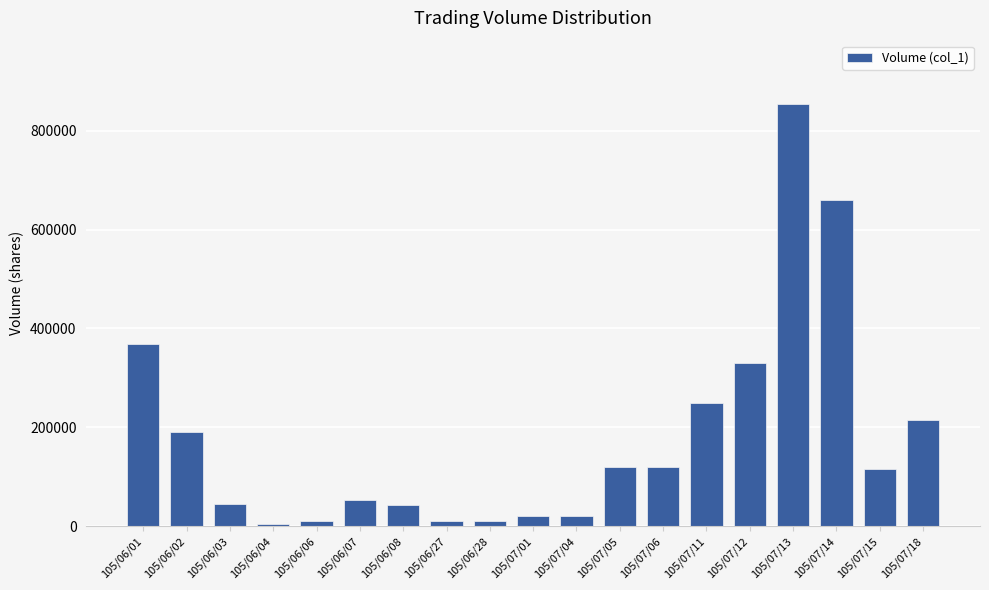

Are the bars horizontal?

No